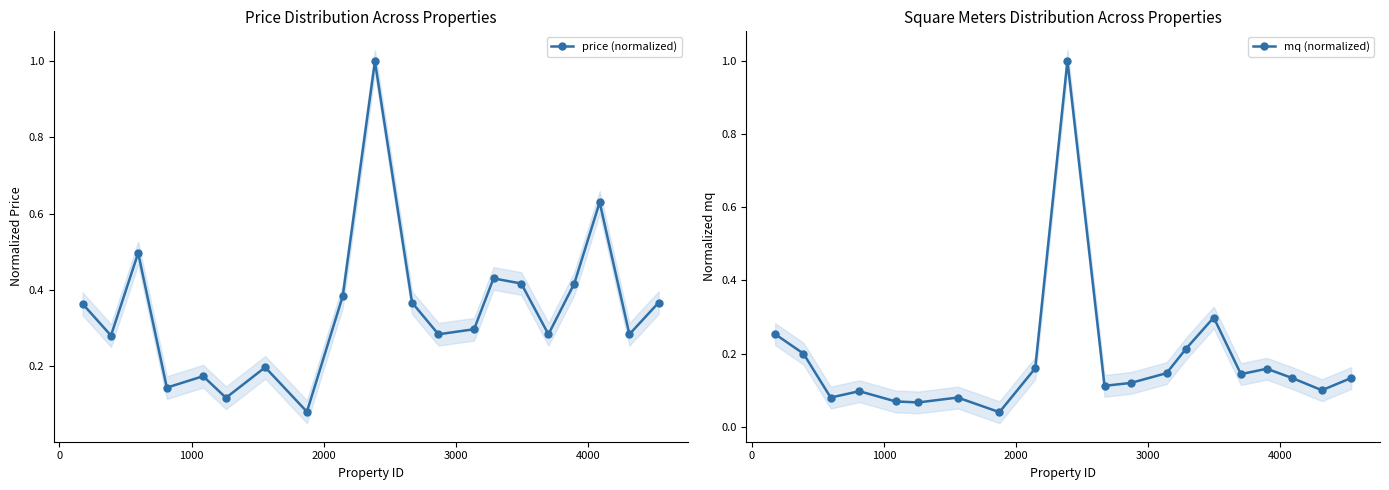

How many lines are shown in the chart?

2